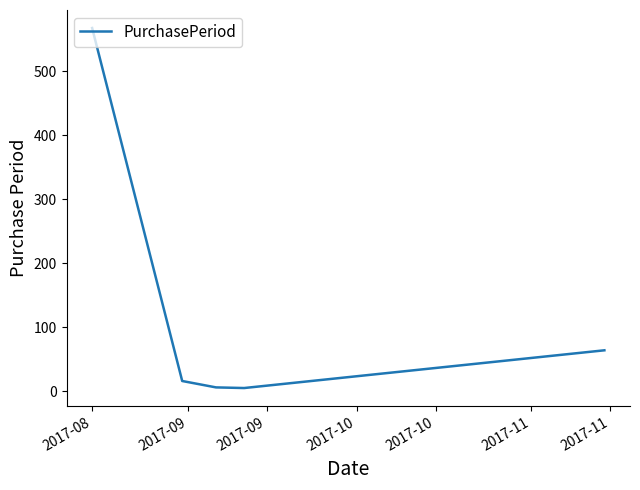

What is the maximum value shown in the chart?

568